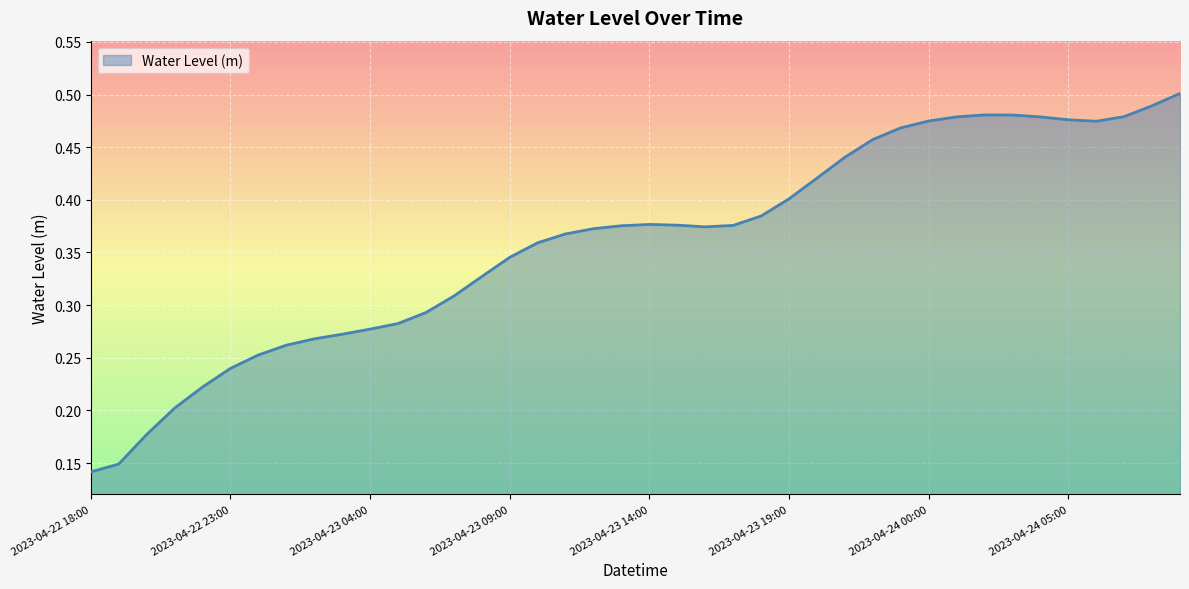

How many values are between 0 and 1?

40